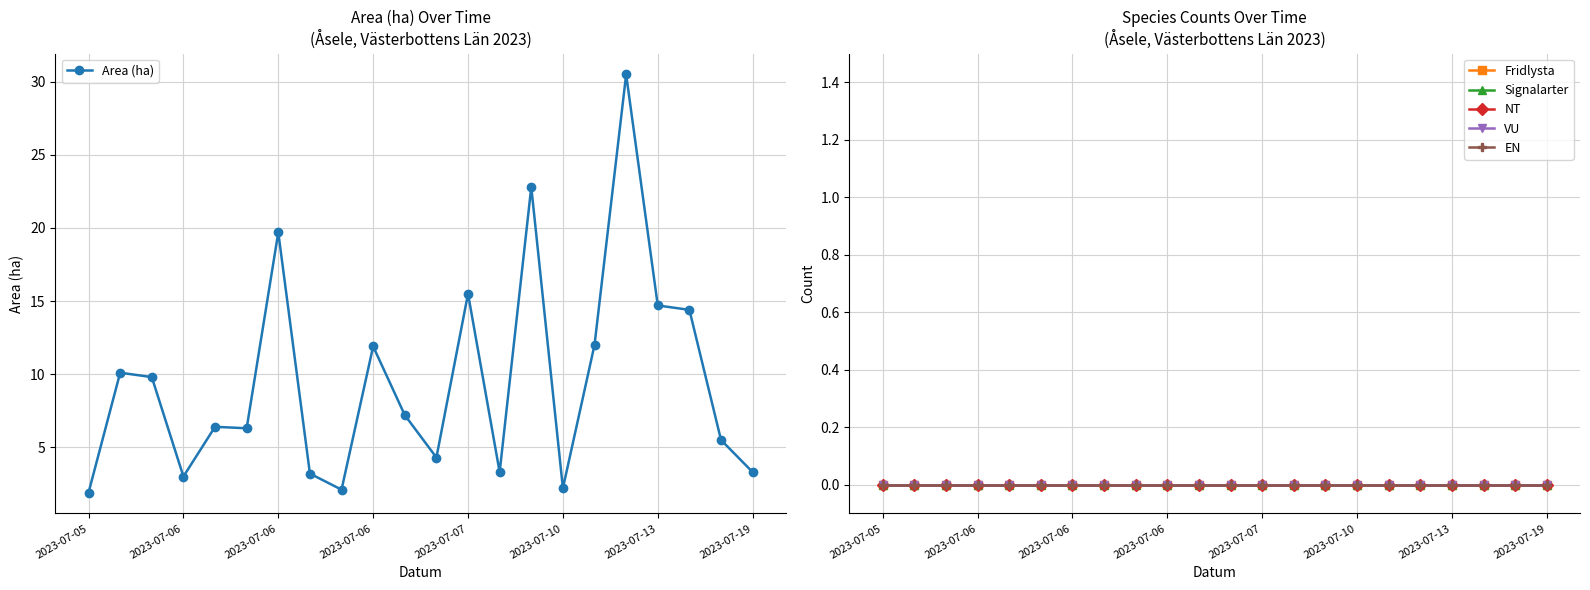

True or false: VU and Signalarter cross at least once.

False